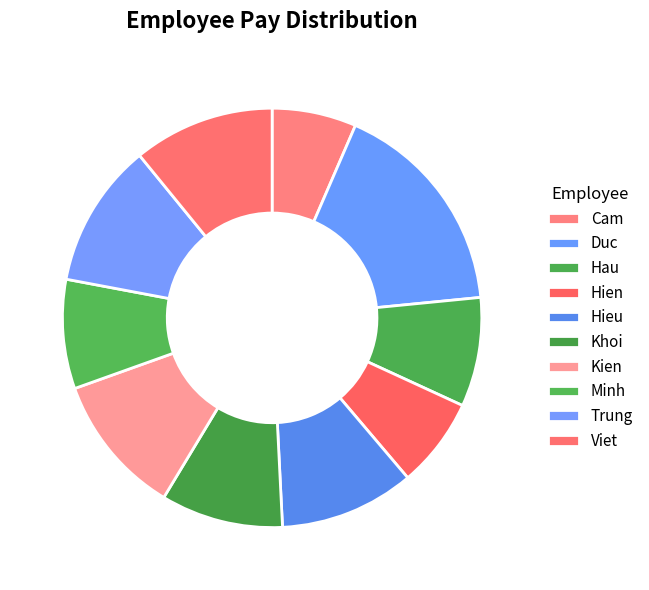

Does any single category account for the majority?

No